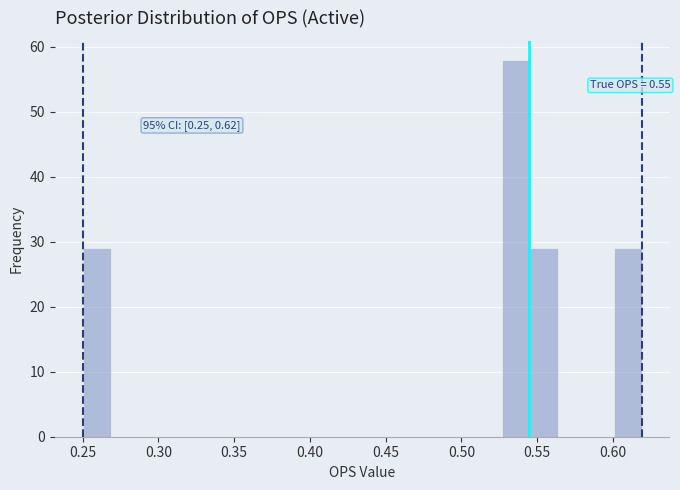

Around what value on the x-axis is the tallest bar? Give the approximate position of its centre, as read against the axis.

0.535